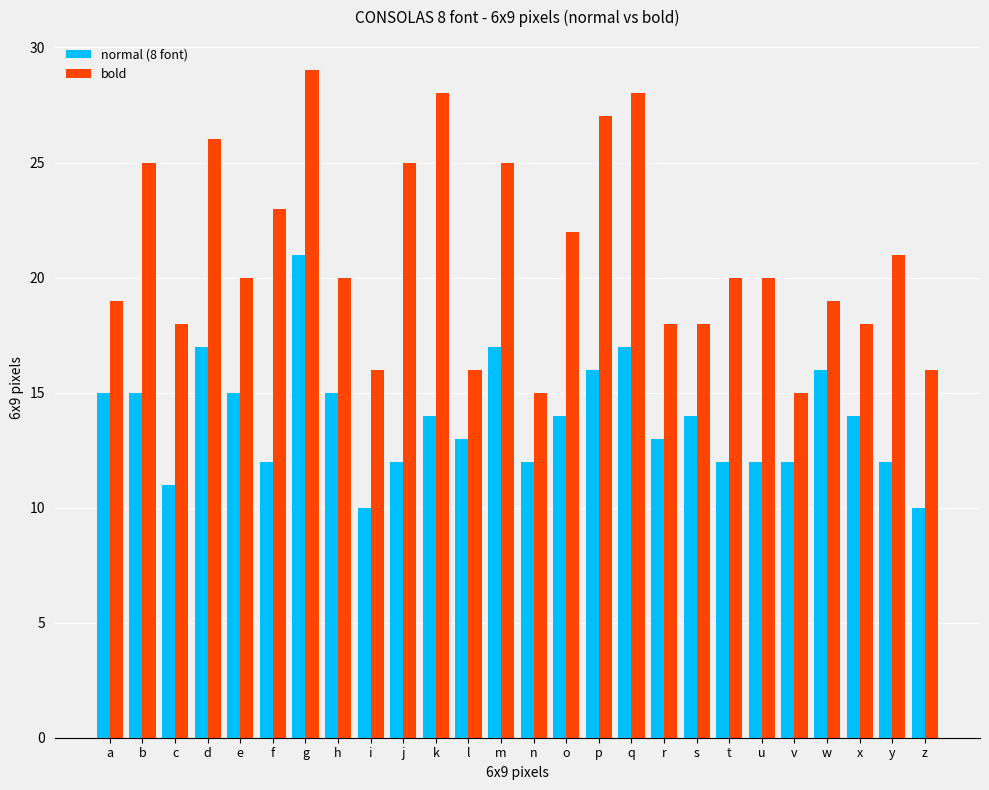

What is the average value of the bold series?

21